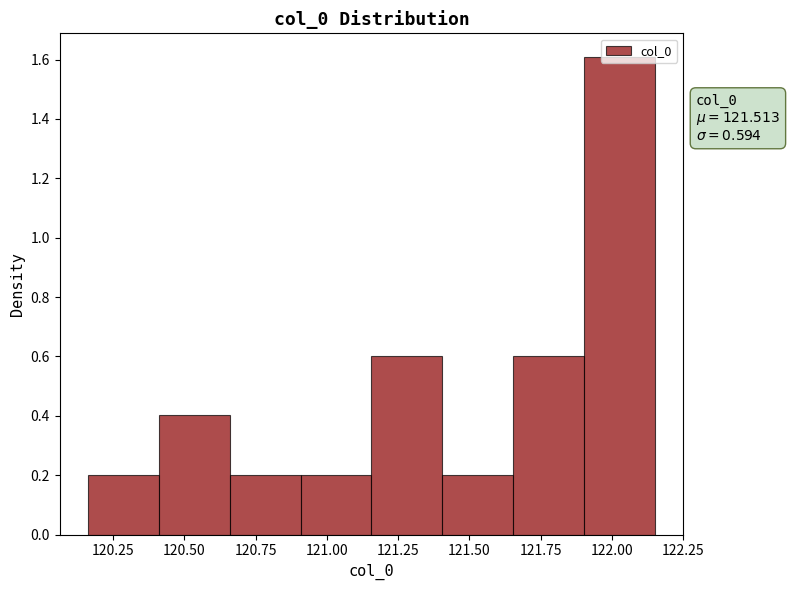

Over which range of the x-axis is the bar tallest?

121.90 to 122.15